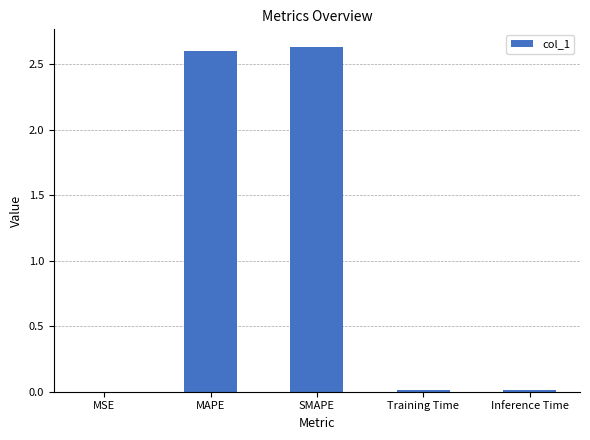

What is the sum of all values?

5.3